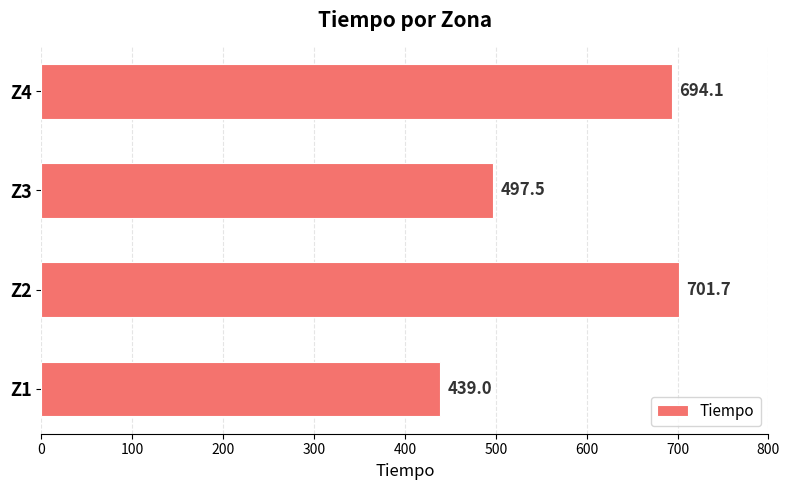

Does the chart contain stacked bars?

No